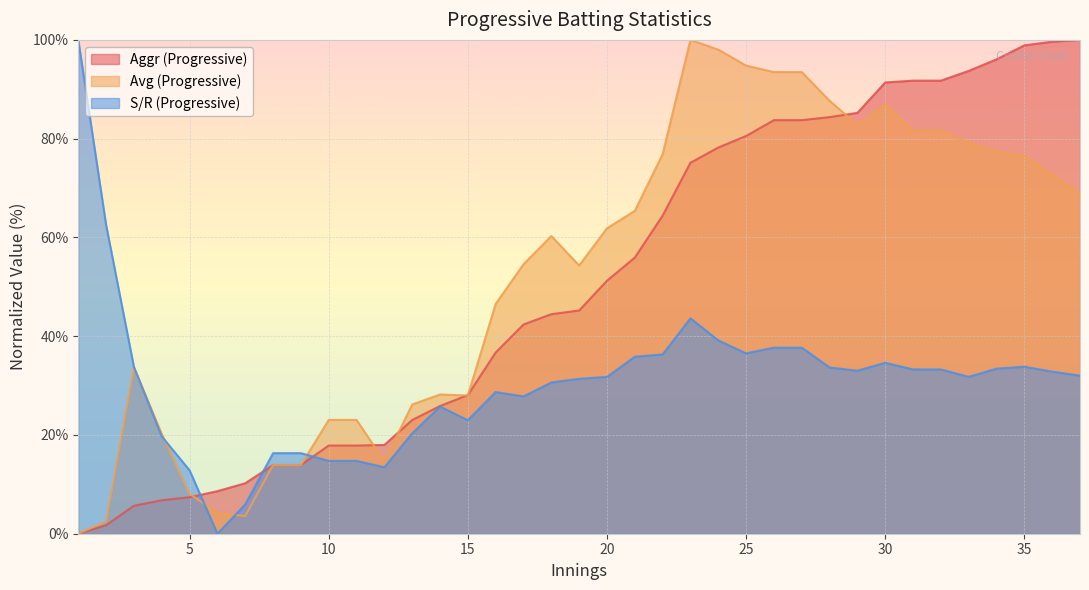

What is the sum of the Avg (Progressive) values at 31 and 20?

143.5